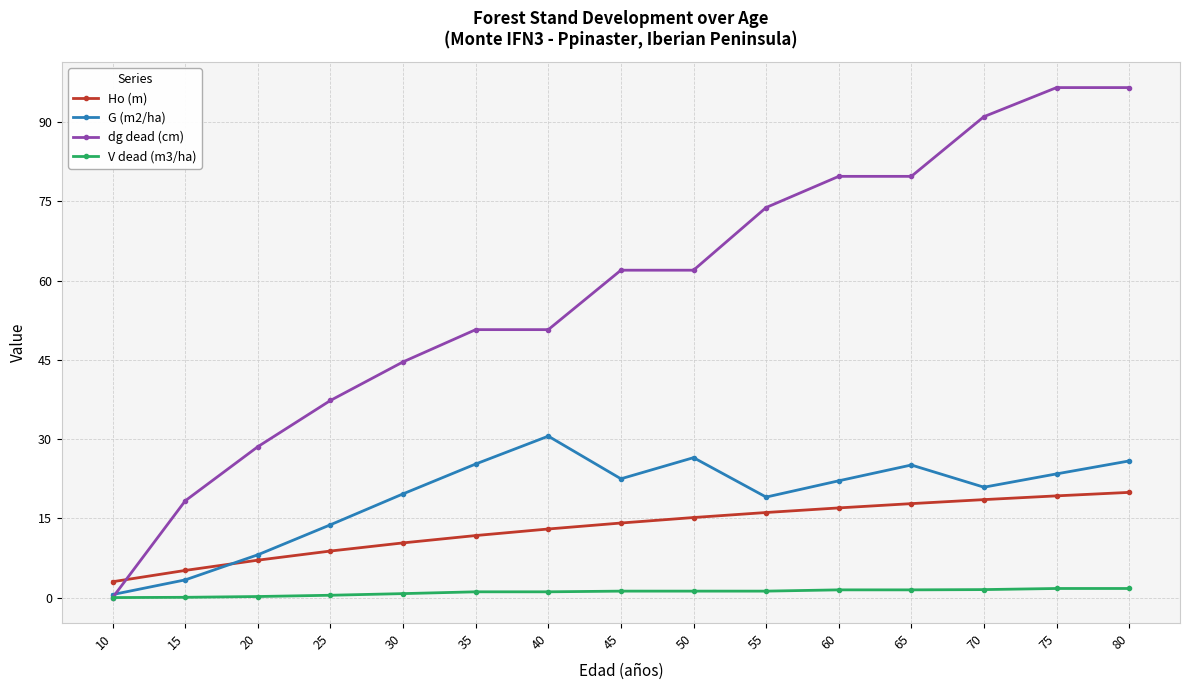

Rank the series by their maximum value, from highest to lowest.

dg dead (cm), G (m2/ha), Ho (m), V dead (m3/ha)